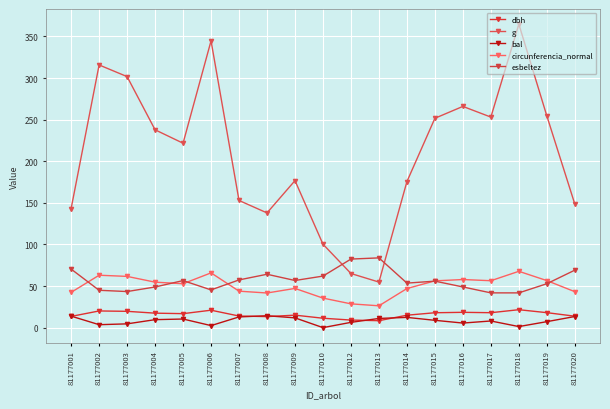

Rank the series at 81177016 from highest to lowest value.

g, circunferencia_normal, esbeltez, dbh, bal